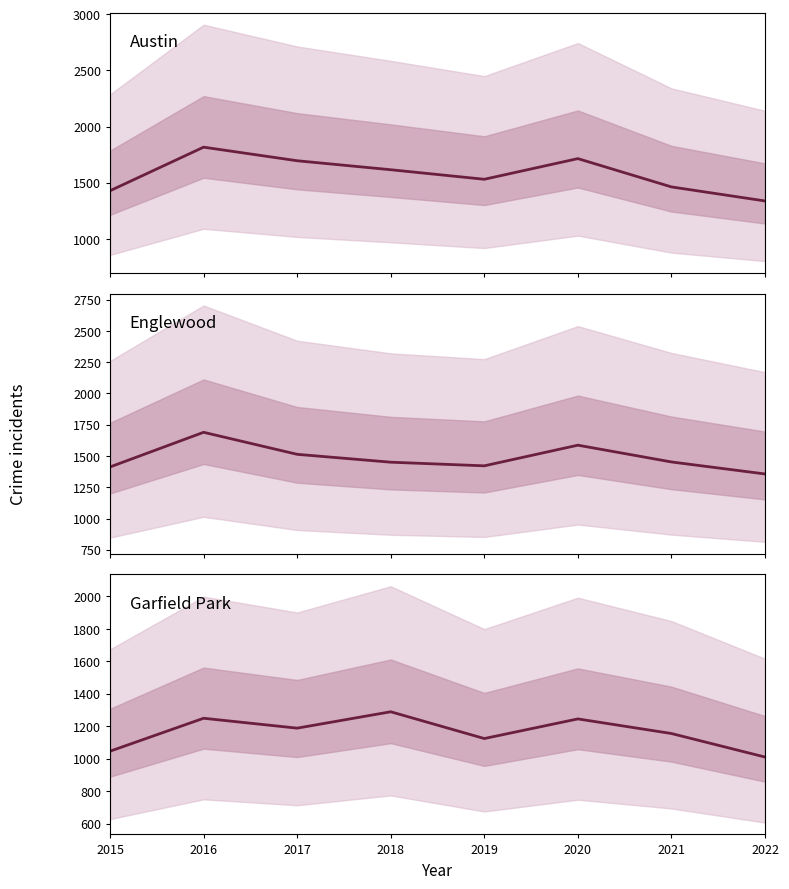

True or false: Austin and Garfield Park intersect in this chart.

False